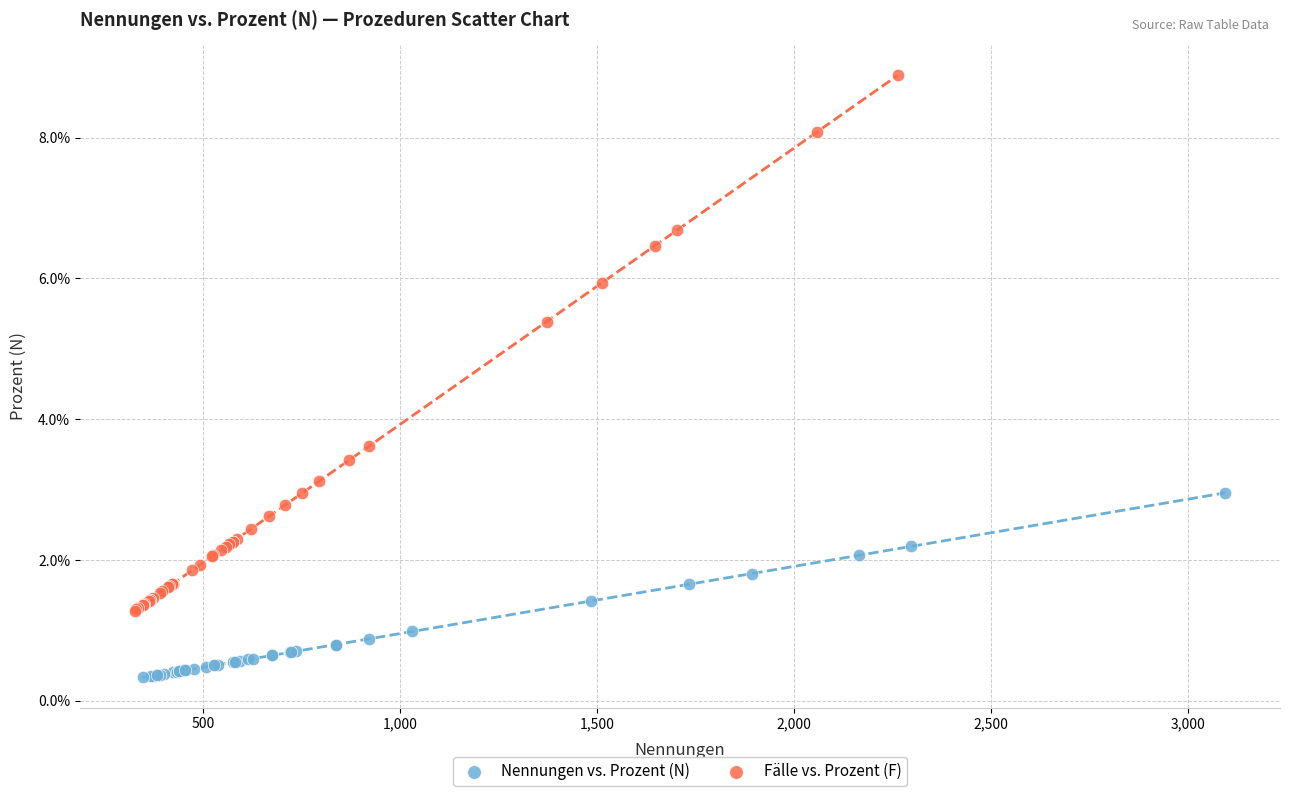

Which series contains the highest Y value?

Fälle vs. Prozent (F)